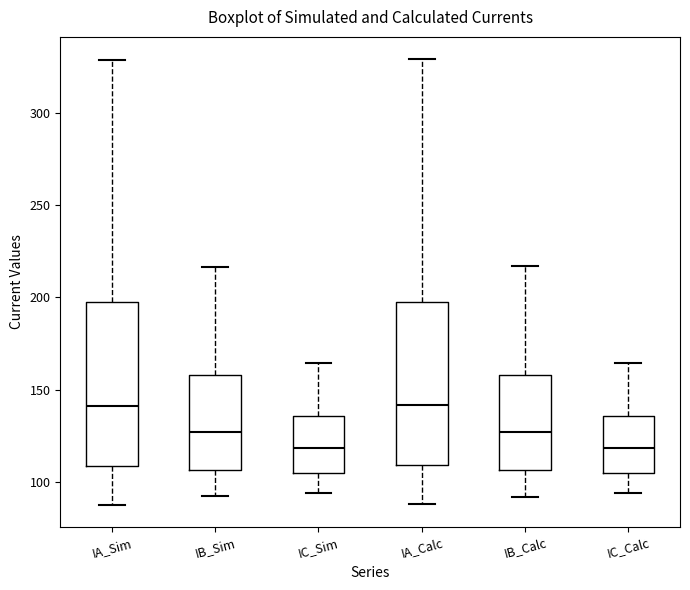

Where does the upper whisker of the box for IC_Calc end on the y-axis? The values are not printed on the chart, so give them approximately, as read against the axis.

165